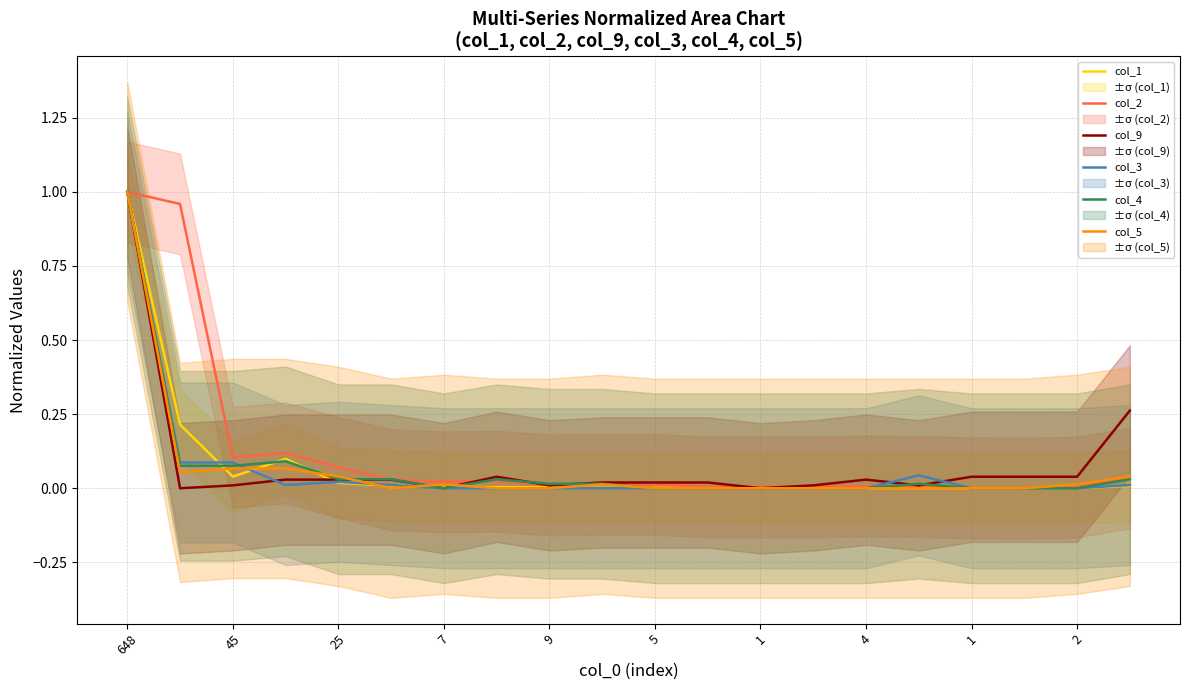

True or false: col_5 and col_3 intersect in this chart.

True